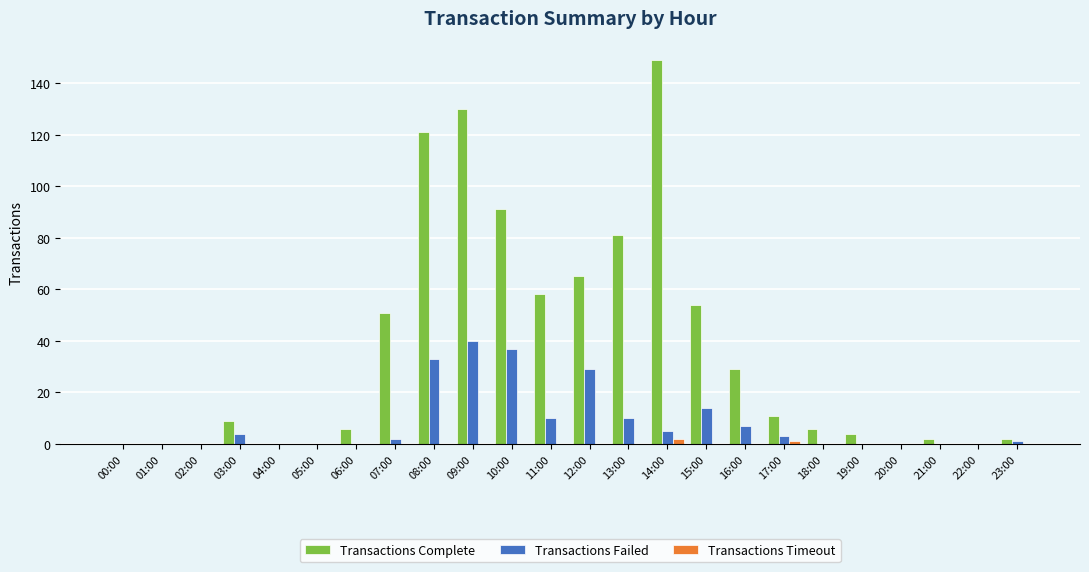

The Transactions Failed series shows -18 at 05:00. True or false?

False